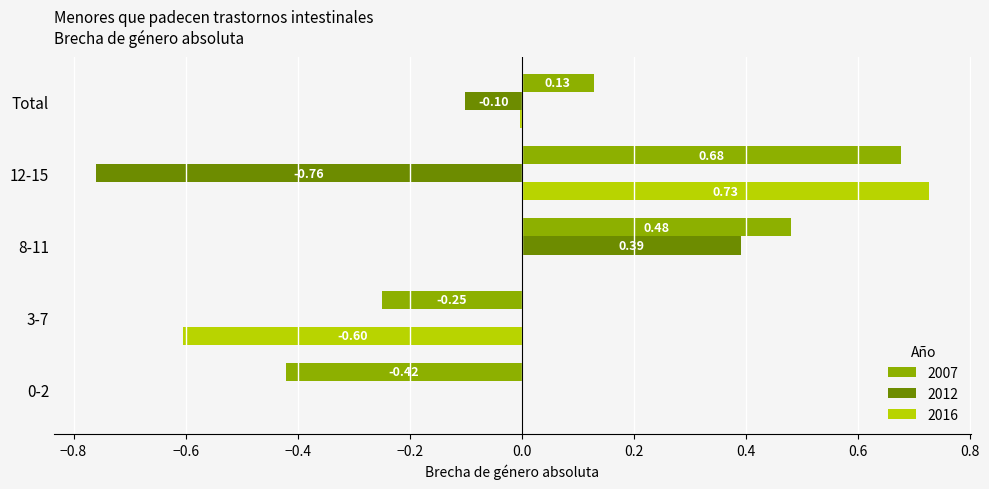

At which label is 2007 closest to 0?

Total